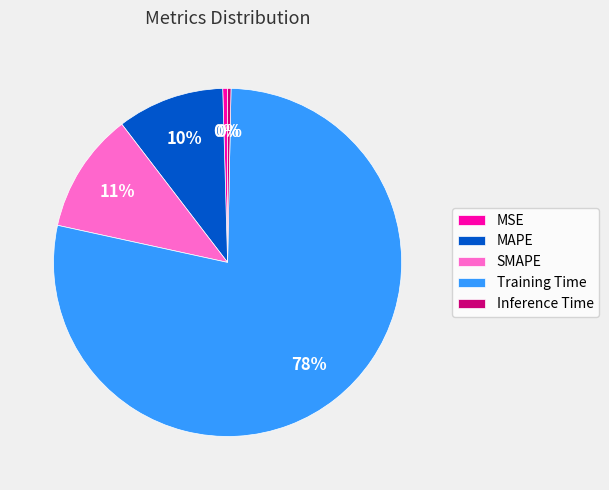

Is it true that MSE is 0% of the pie?

True